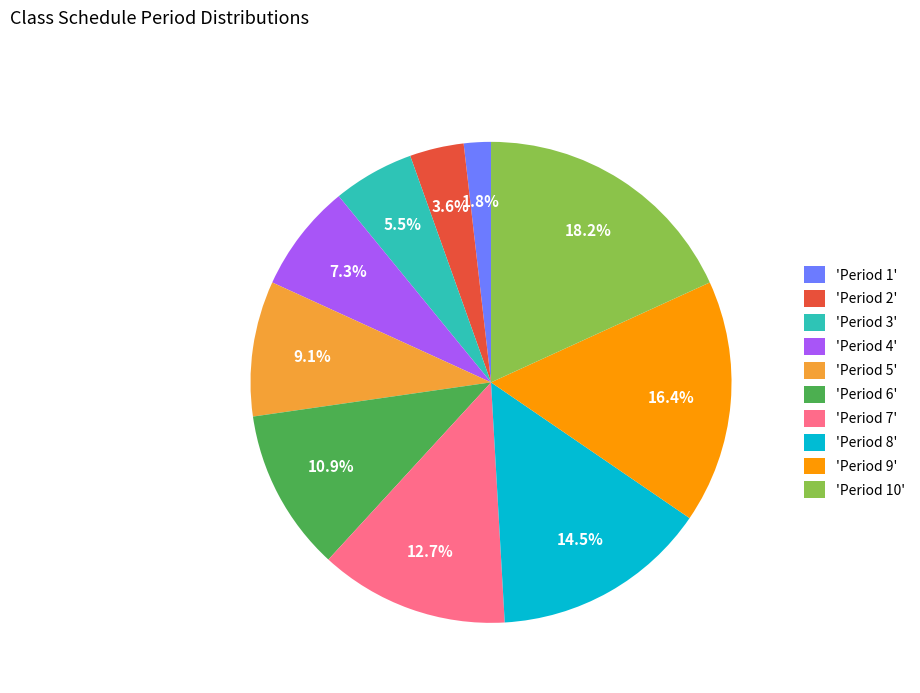

Rank the categories by value from lowest to highest.

'Period 1', 'Period 2', 'Period 3', 'Period 4', 'Period 5', 'Period 6', 'Period 7', 'Period 8', 'Period 9', 'Period 10'